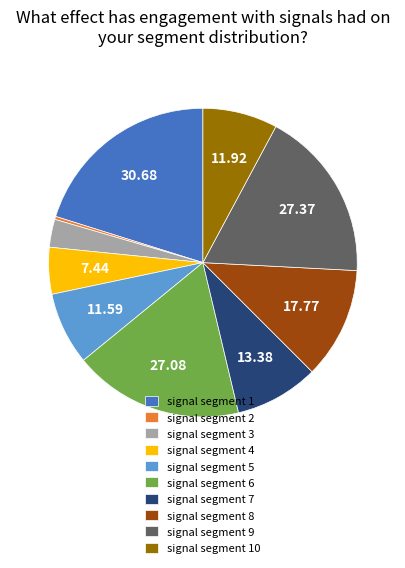

How many slices are in this pie chart?

10